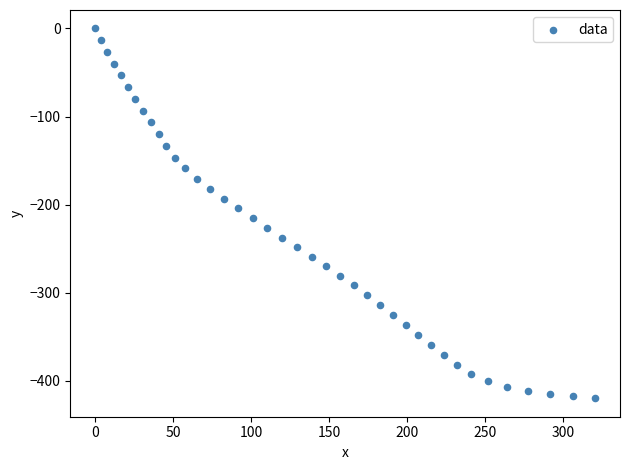

What is the range of Y values (max minus min)?

420.0